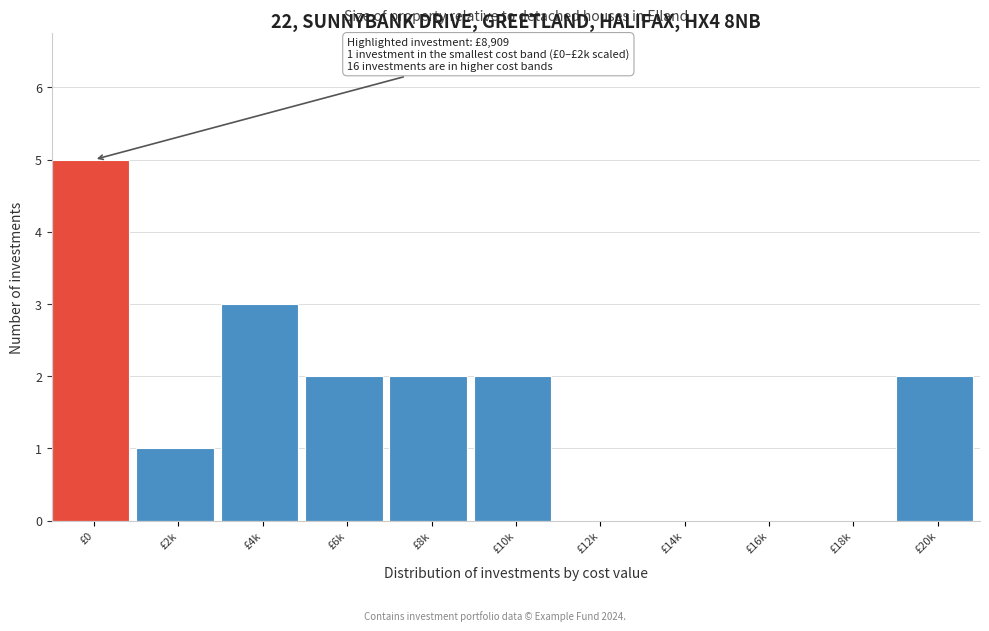

Reading right to left, transcribe all the data shown in this chart.

£20k=2	£18k=0	£16k=0	£14k=0	£12k=0	£10k=2	£8k=2	£6k=2	£4k=3	£2k=1	£0=5